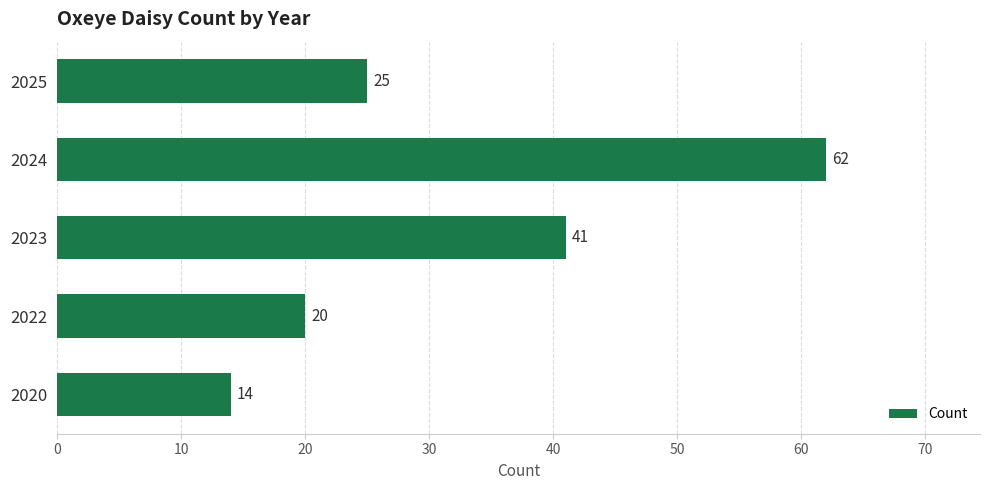

Approximately how many times larger is the value at 2020 compared to 2025?

0.6